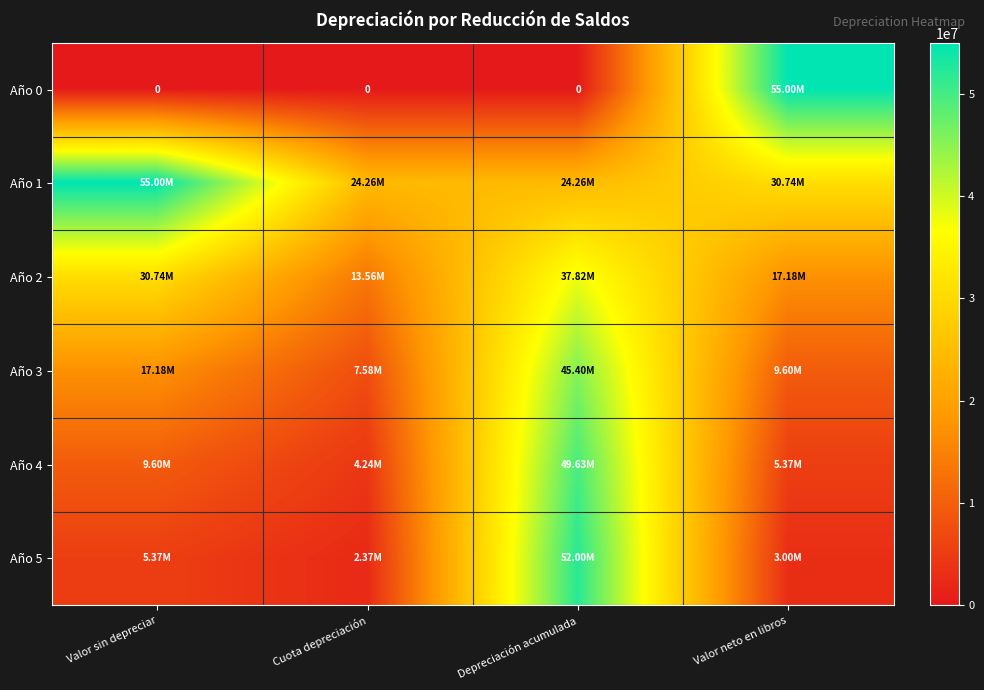

How many data points in Año 1 are less than 30740746?

2